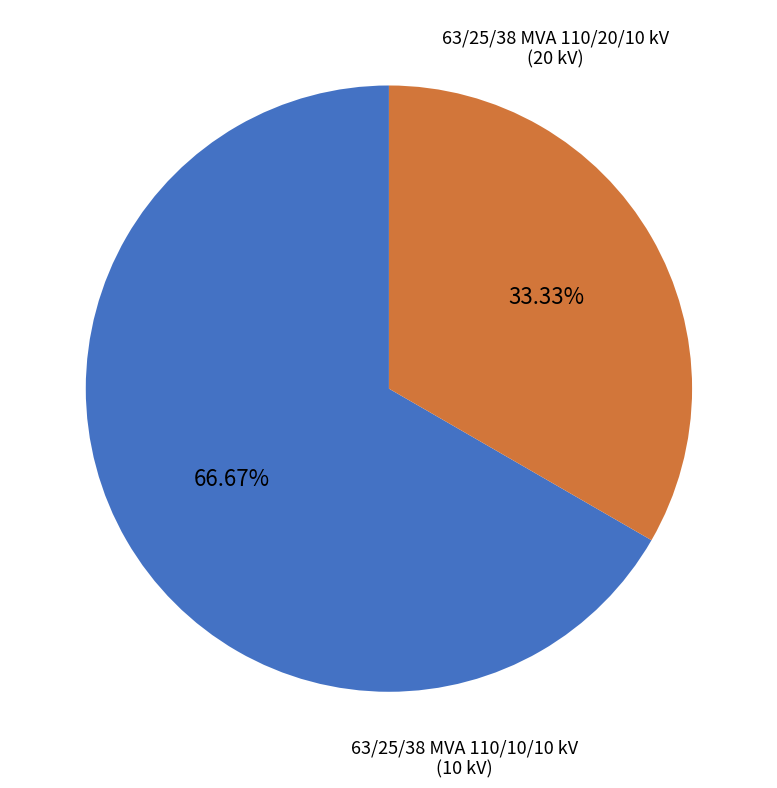

To the nearest percent, what percentage of the pie is 63/25/38 MVA 110/20/10 kV?

67%